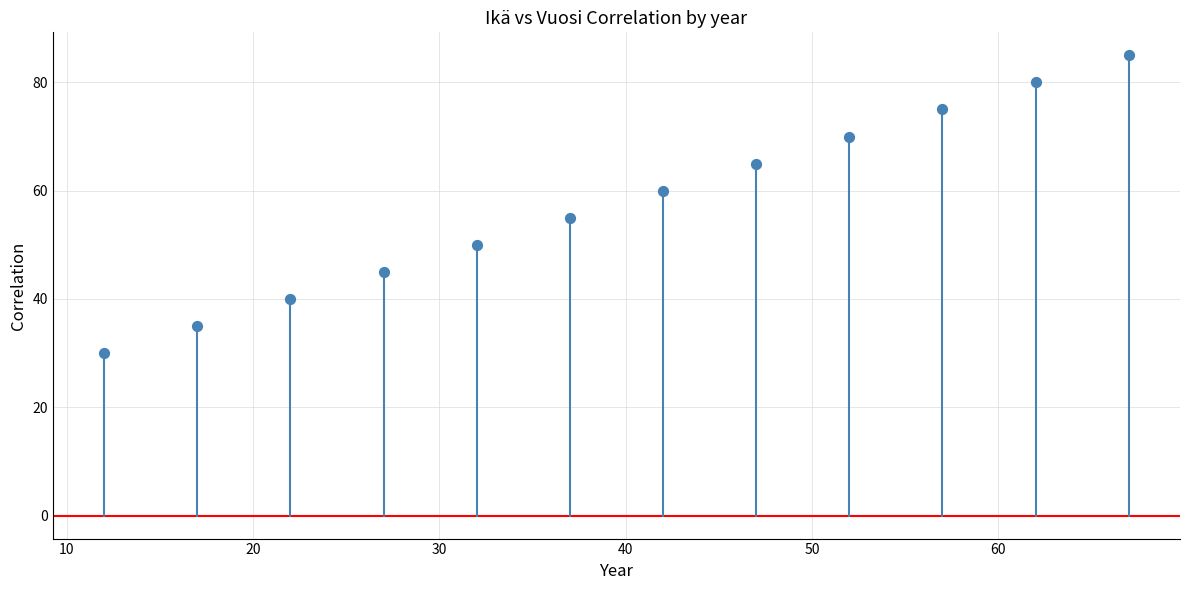

What is the average Y value?

58